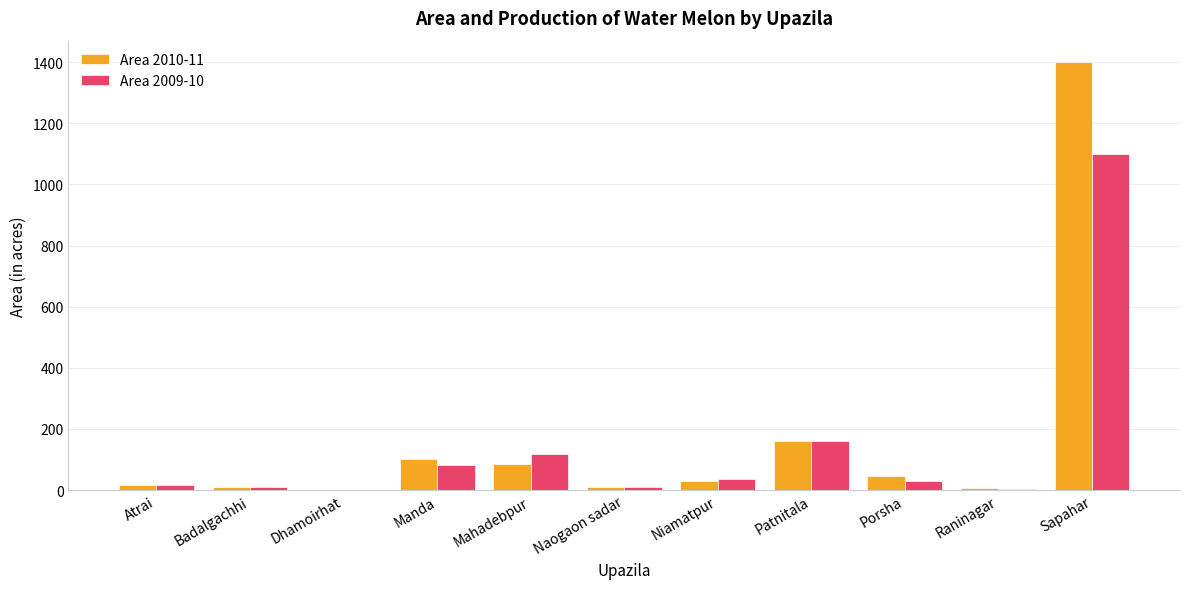

What is the total value across all series at Manda?

185